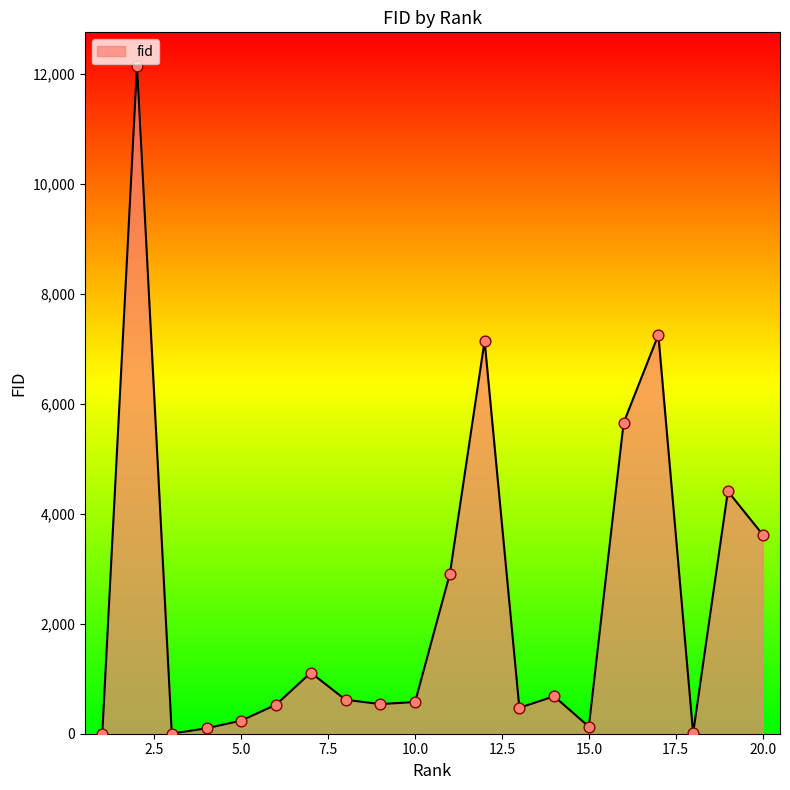

What is the difference between the maximum and minimum values?

12140